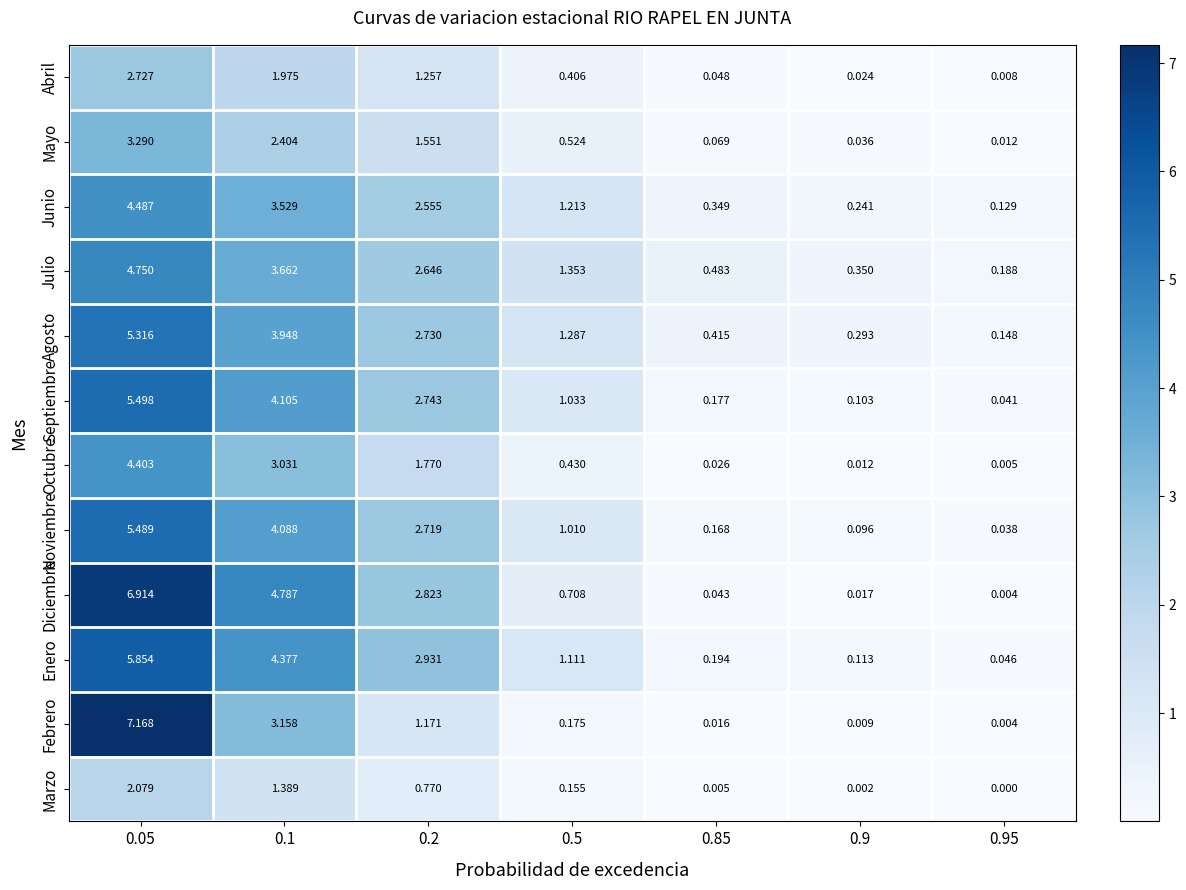

Count the number of data series in this chart.

12